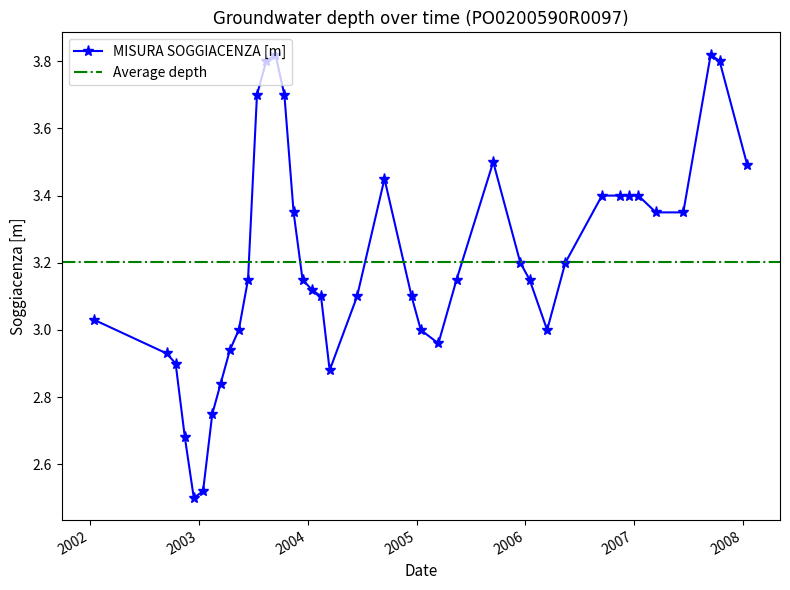

Approximately how many times larger is the value at 2007-09-15 compared to 2006-01-15?

1.2